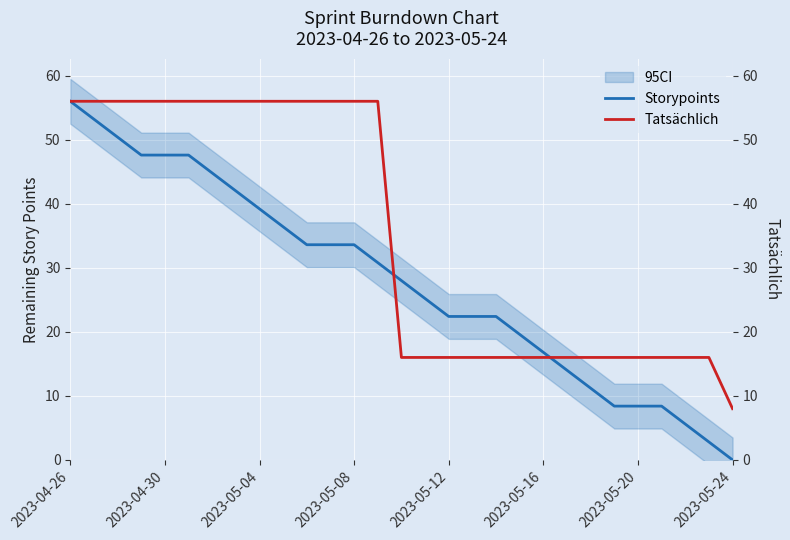

Which has a higher value, 22 or 20?

20